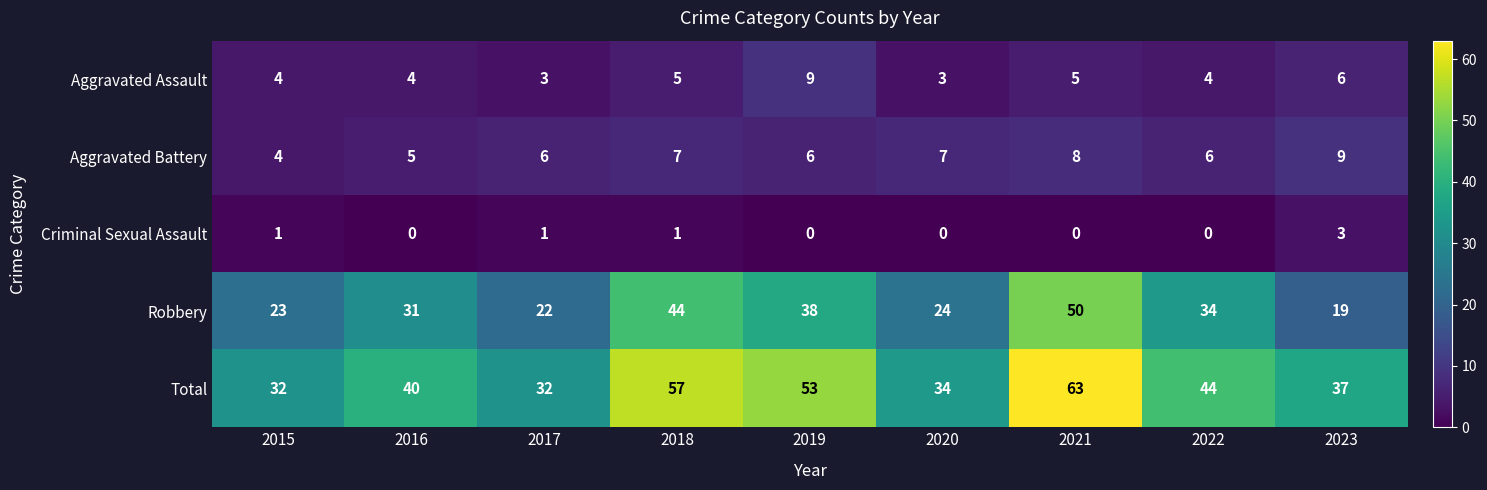

Count the Aggravated Assault values in the range 4 to 5.

5